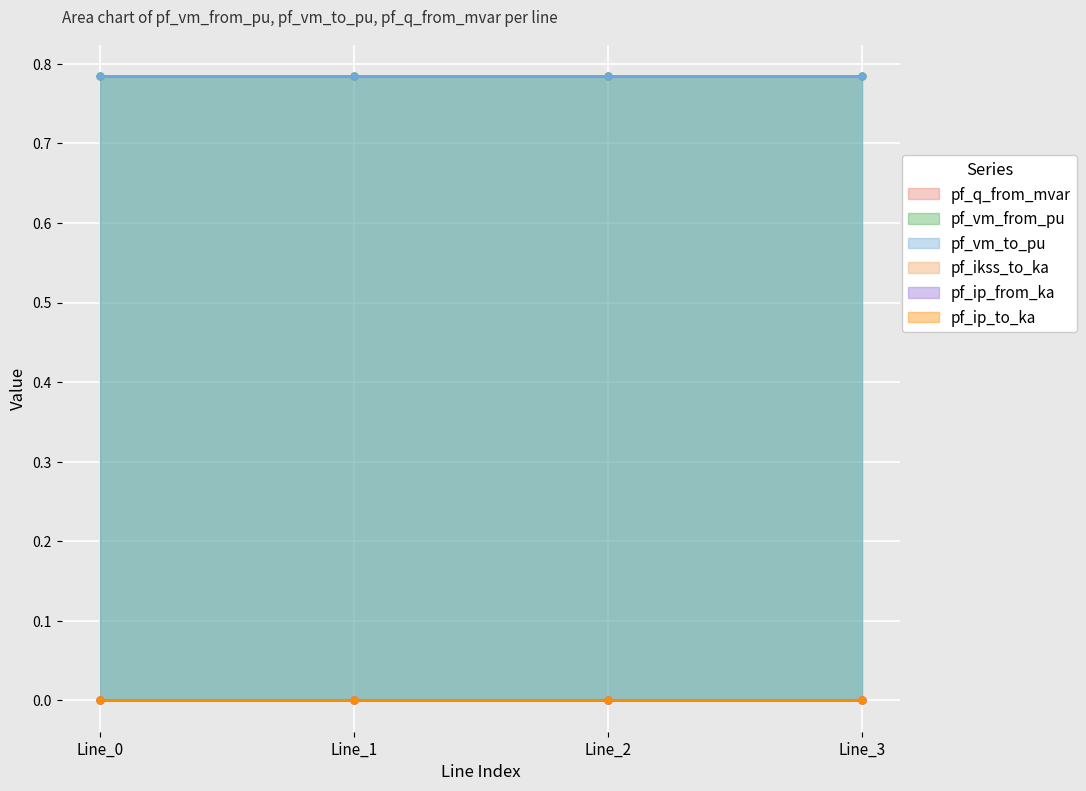

True or false: pf_ip_from_ka and pf_vm_from_pu intersect in this chart.

False